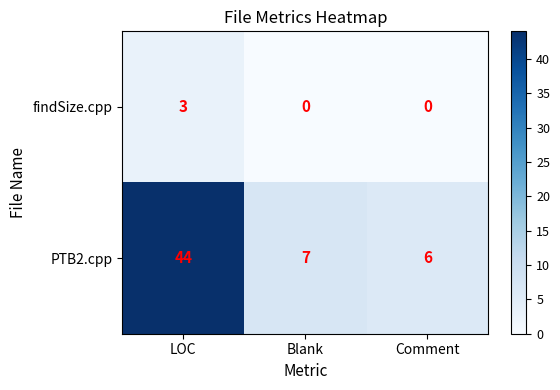

List the series in order of their overall mean, lowest first.

findSize.cpp, PTB2.cpp